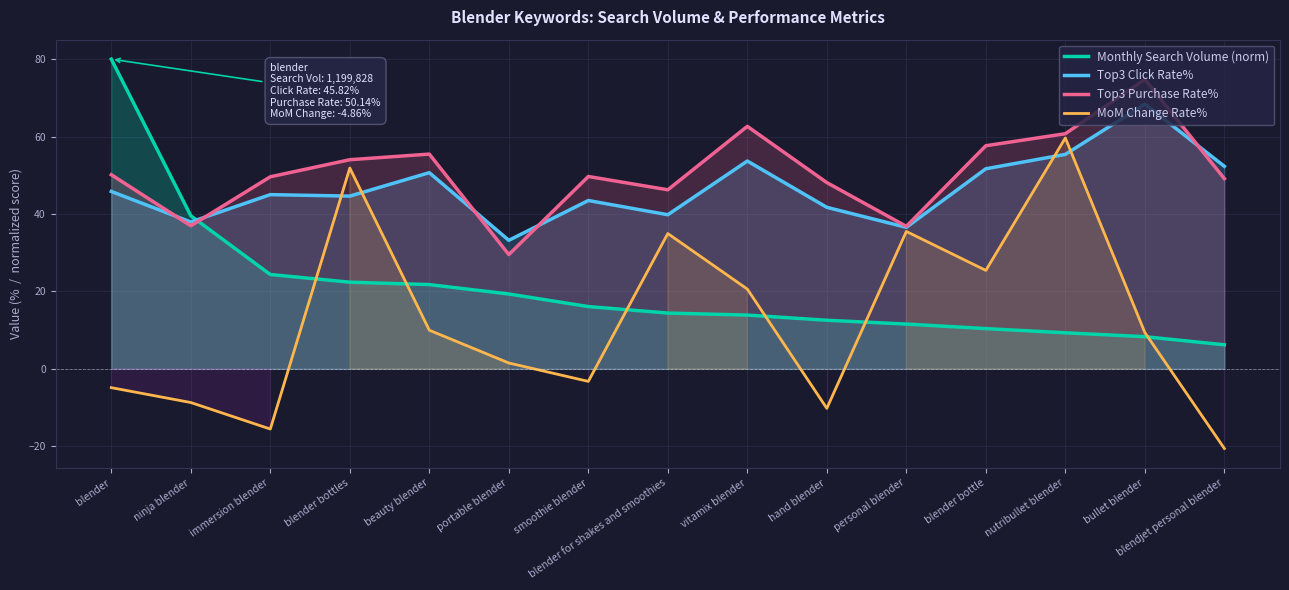

Reading left to right, extract all data points from this chart.

Monthly Search Volume (norm): blender=80.0	ninja blender=39.5	immersion blender=24.4	blender bottles=22.4	beauty blender=21.8	portable blender=19.3	smoothie blender=16.1	blender for shakes and smoothies=14.4	vitamix blender=13.9	hand blender=12.6	personal blender=11.6	blender bottle=10.4	nutribullet blender=9.3	bullet blender=8.3	blendjet personal blender=6.2
Top3 Click Rate%: blender=45.8	ninja blender=37.9	immersion blender=45.0	blender bottles=44.6	beauty blender=50.7	portable blender=33.2	smoothie blender=43.5	blender for shakes and smoothies=39.8	vitamix blender=53.7	hand blender=41.7	personal blender=36.5	blender bottle=51.7	nutribullet blender=55.4	bullet blender=68.4	blendjet personal blender=52.3
Top3 Purchase Rate%: blender=50.1	ninja blender=37.0	immersion blender=49.6	blender bottles=54.0	beauty blender=55.5	portable blender=29.5	smoothie blender=49.7	blender for shakes and smoothies=46.2	vitamix blender=62.6	hand blender=48.1	personal blender=36.8	blender bottle=57.6	nutribullet blender=60.7	bullet blender=74.8	blendjet personal blender=49.1
MoM Change Rate%: blender=-4.9	ninja blender=-8.7	immersion blender=-15.6	blender bottles=51.9	beauty blender=10.0	portable blender=1.5	smoothie blender=-3.2	blender for shakes and smoothies=35.0	vitamix blender=20.6	hand blender=-10.2	personal blender=35.5	blender bottle=25.4	nutribullet blender=59.6	bullet blender=9.4	blendjet personal blender=-20.6